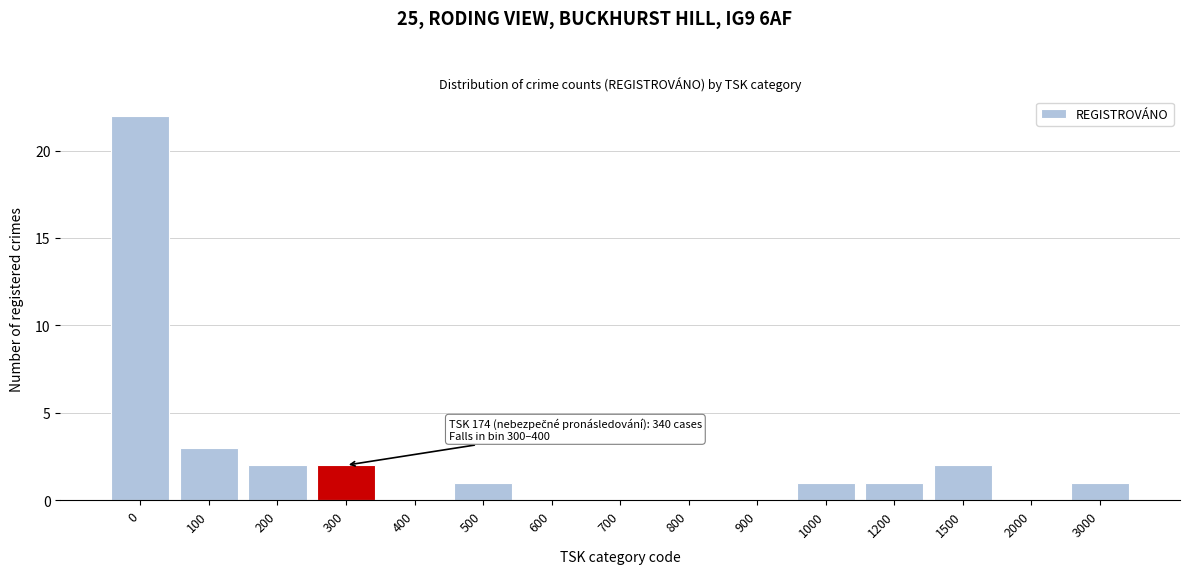

Reading left to right, transcribe all the data shown in this chart.

0=22	100=3	200=2	300=2	400=0	500=1	600=0	700=0	800=0	900=0	1000=1	1200=1	1500=2	2000=0	3000=1